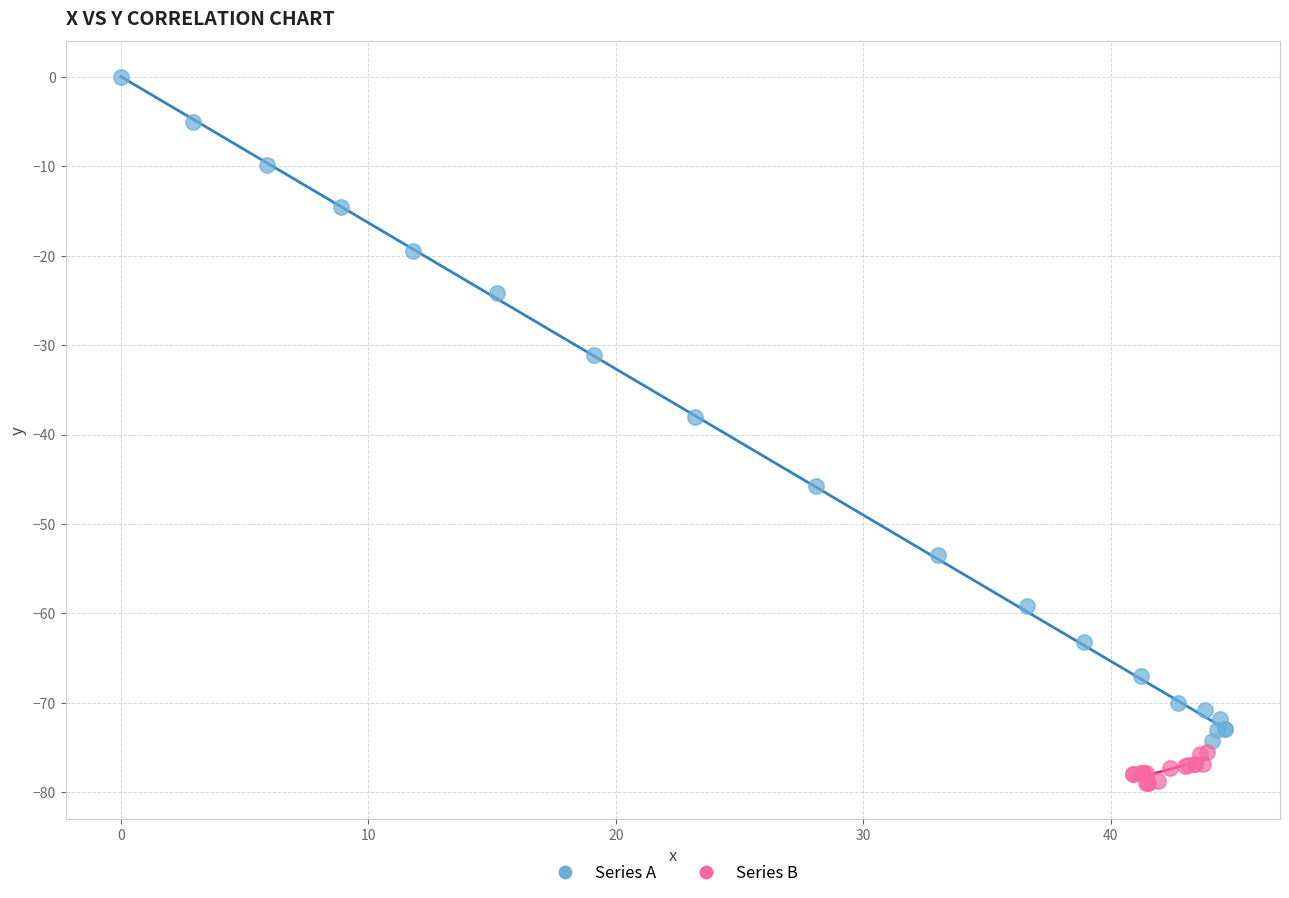

Which series reaches the minimum Y coordinate?

Series B